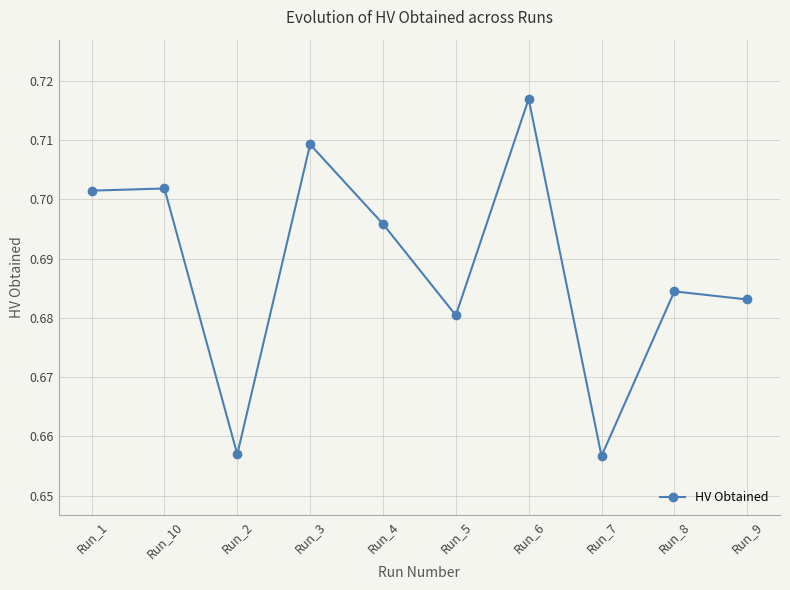

True or false: the data shows 0.4 at Run_9.

False